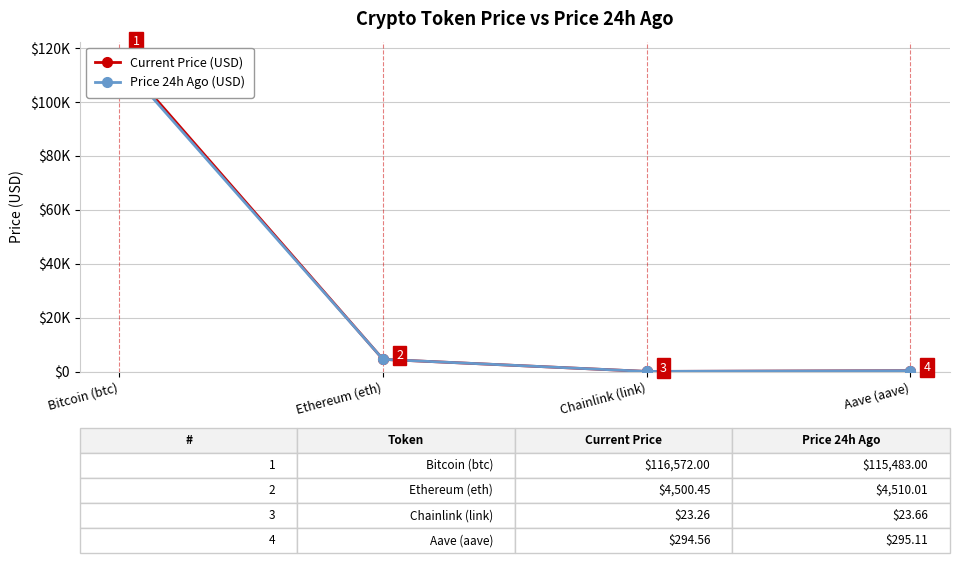

How many lines are shown in the chart?

2